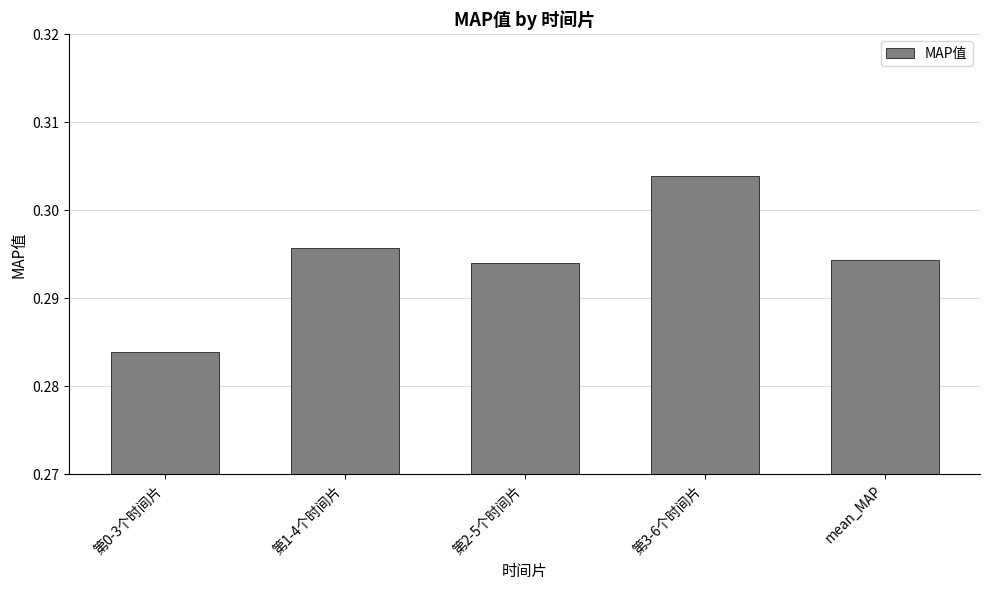

True or false: the data shows 0.2 at 第3-6个时间片.

False